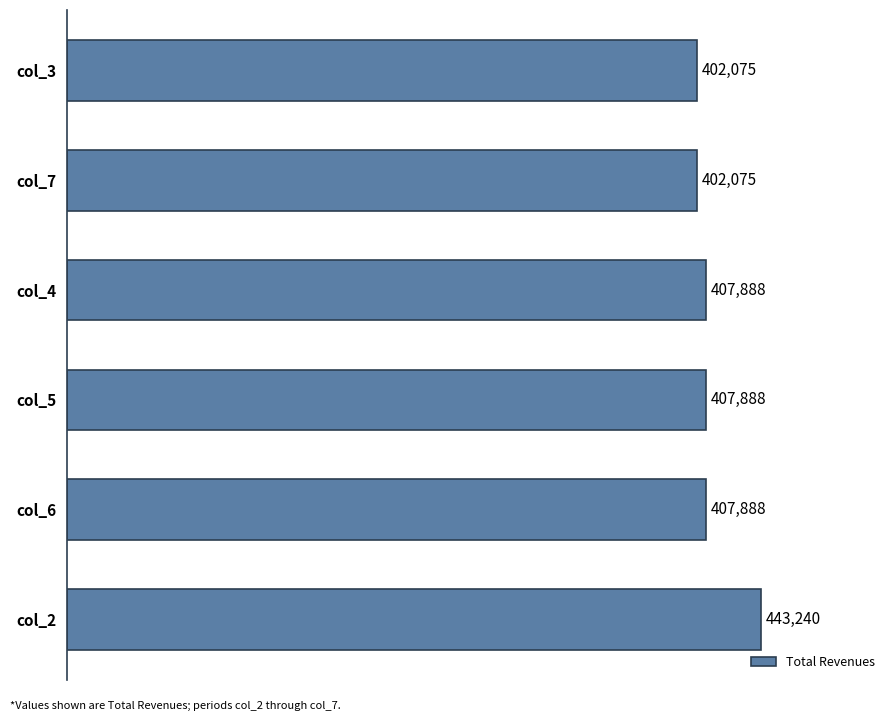

What is the difference between the maximum and second lowest values?

41164.8